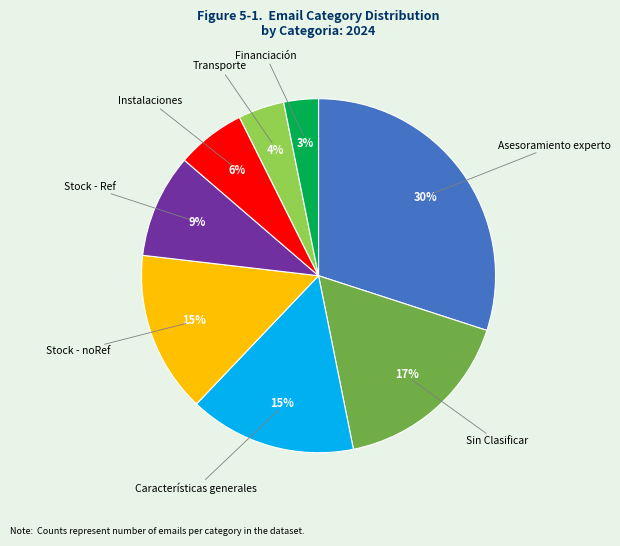

Is there any slice that represents more than half of the pie?

No